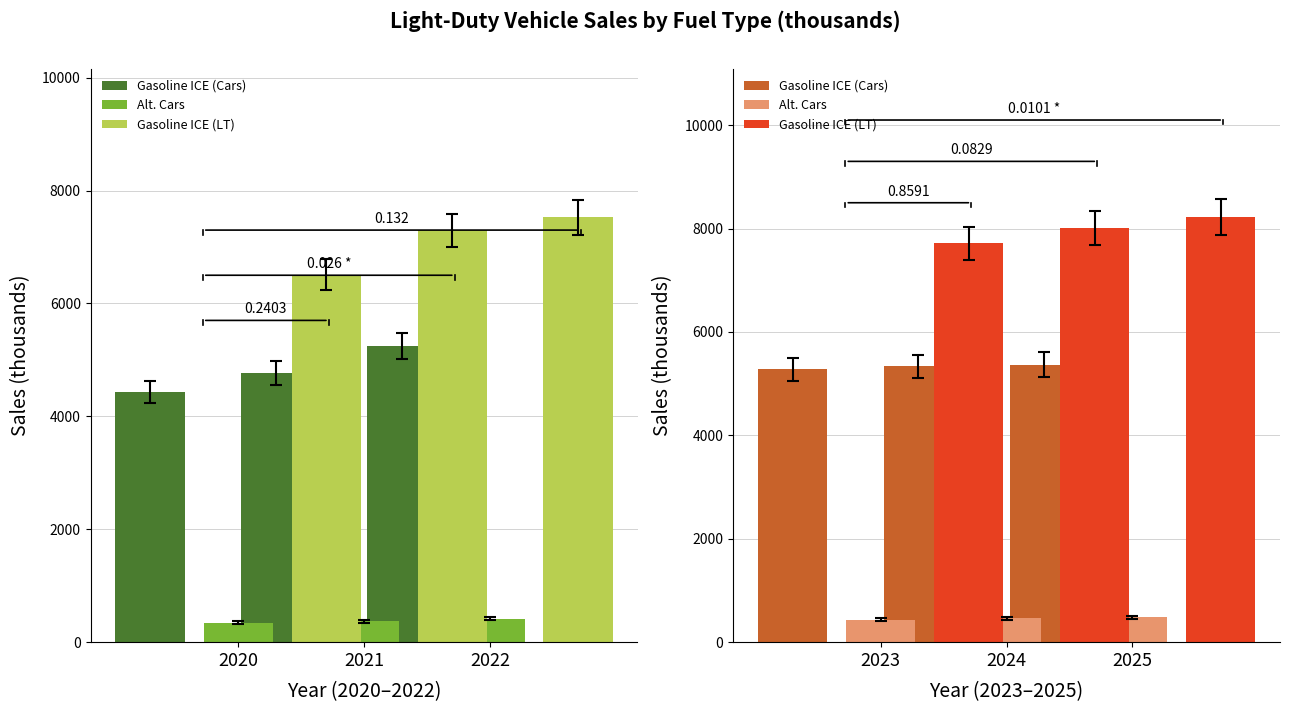

Is the value of Gasoline ICE (Cars) at 2021 greater than the value of Gasoline ICE (LT) at 2020?

No